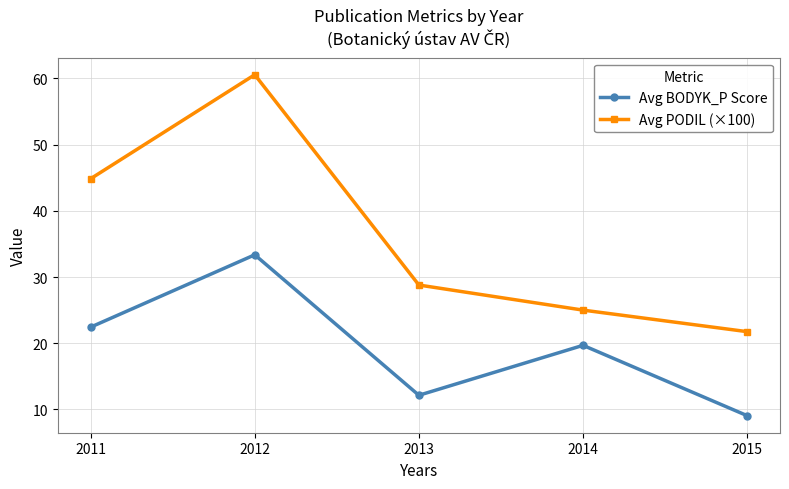

What is the value of the Avg PODIL (×100) point at the 4th from the left?

25.0